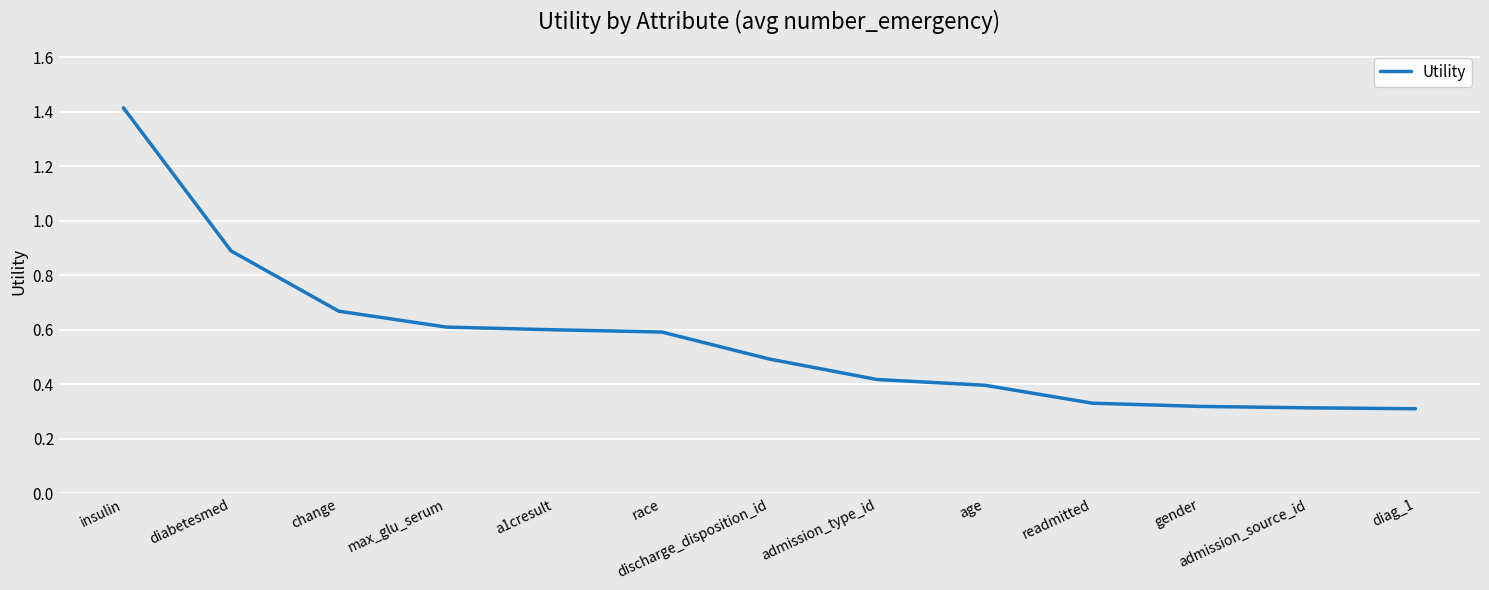

What position from the left is readmitted?

10